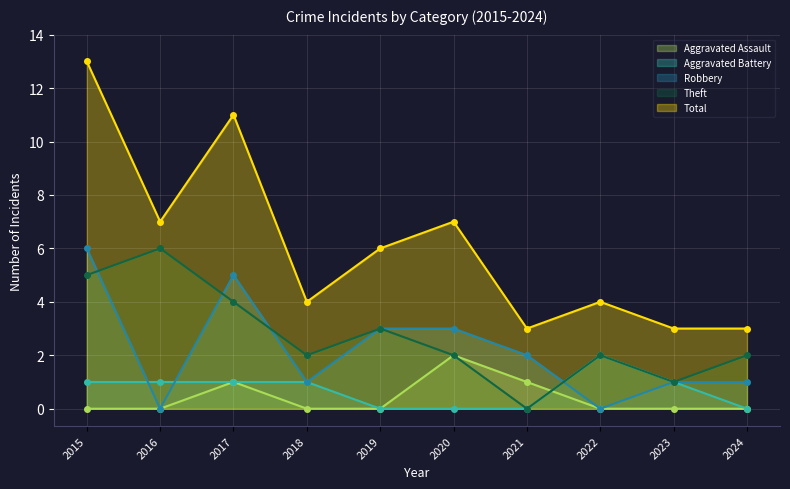

At 2015, list the series in order from smallest to largest.

Aggravated Assault, Aggravated Battery, Theft, Robbery, Total